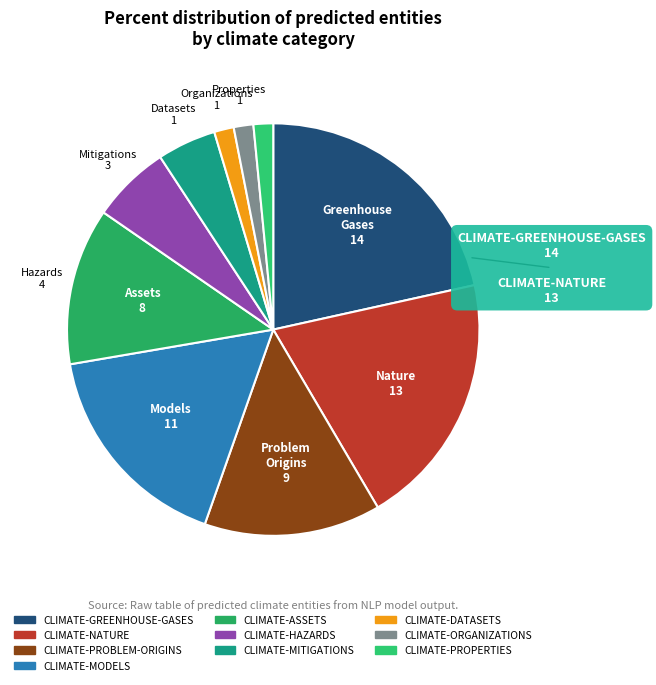

What percentage is the CLIMATE-ASSETS slice, to the nearest percent?

12%